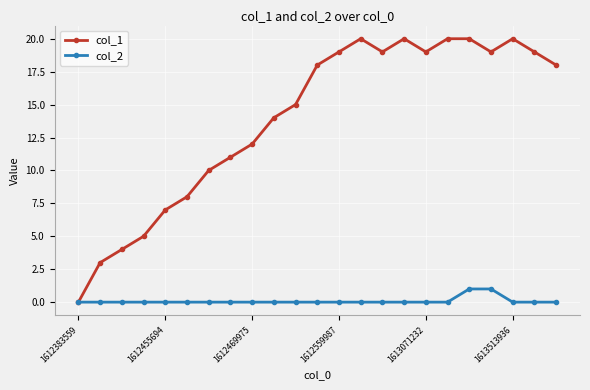

Rank the series by their maximum value, from highest to lowest.

col_1, col_2